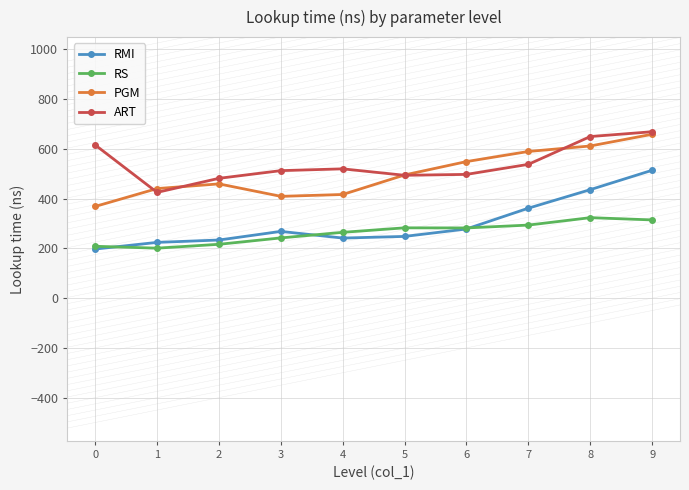

True or false: ART and RS cross at least once.

False